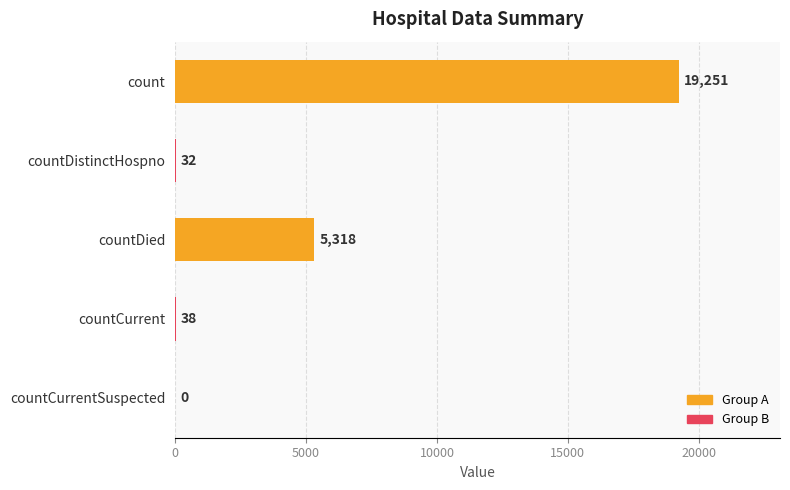

Which category has the highest value across all series?

count